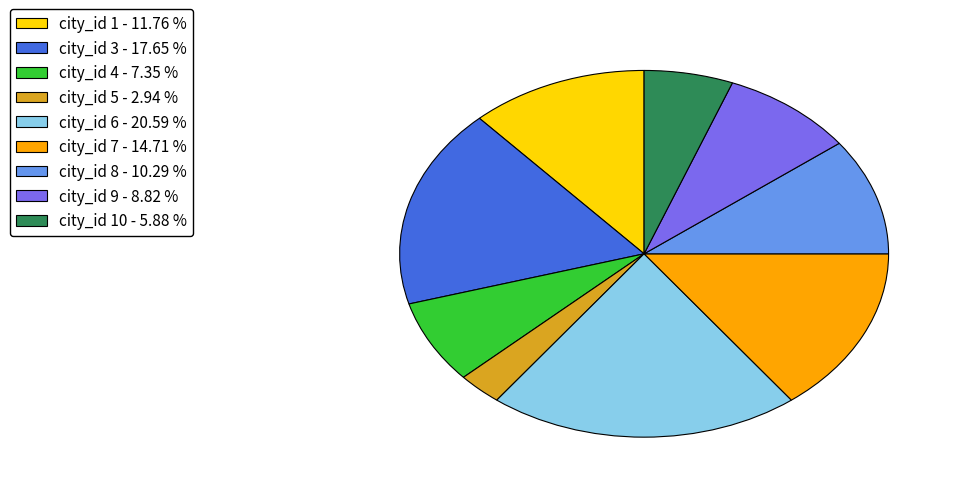

Does city_id 7 - 14.71 % account for over 50% of the chart?

No